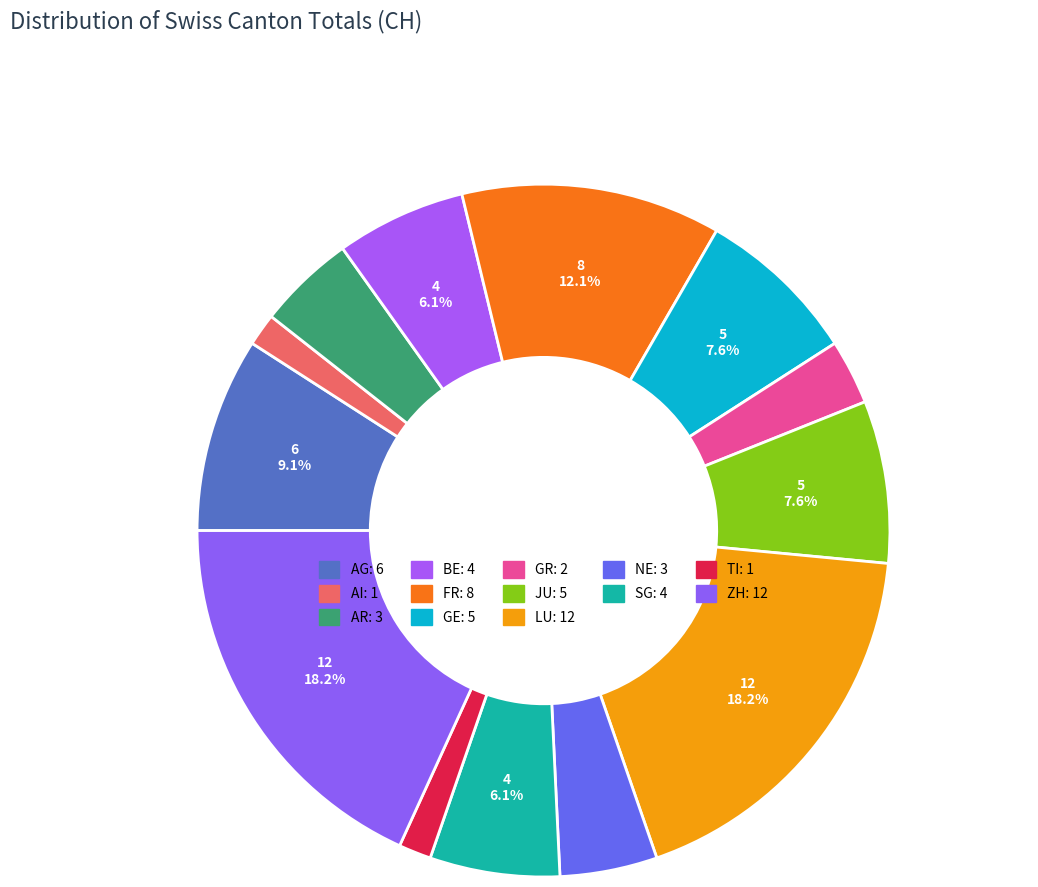

Is there a majority slice in this chart?

No